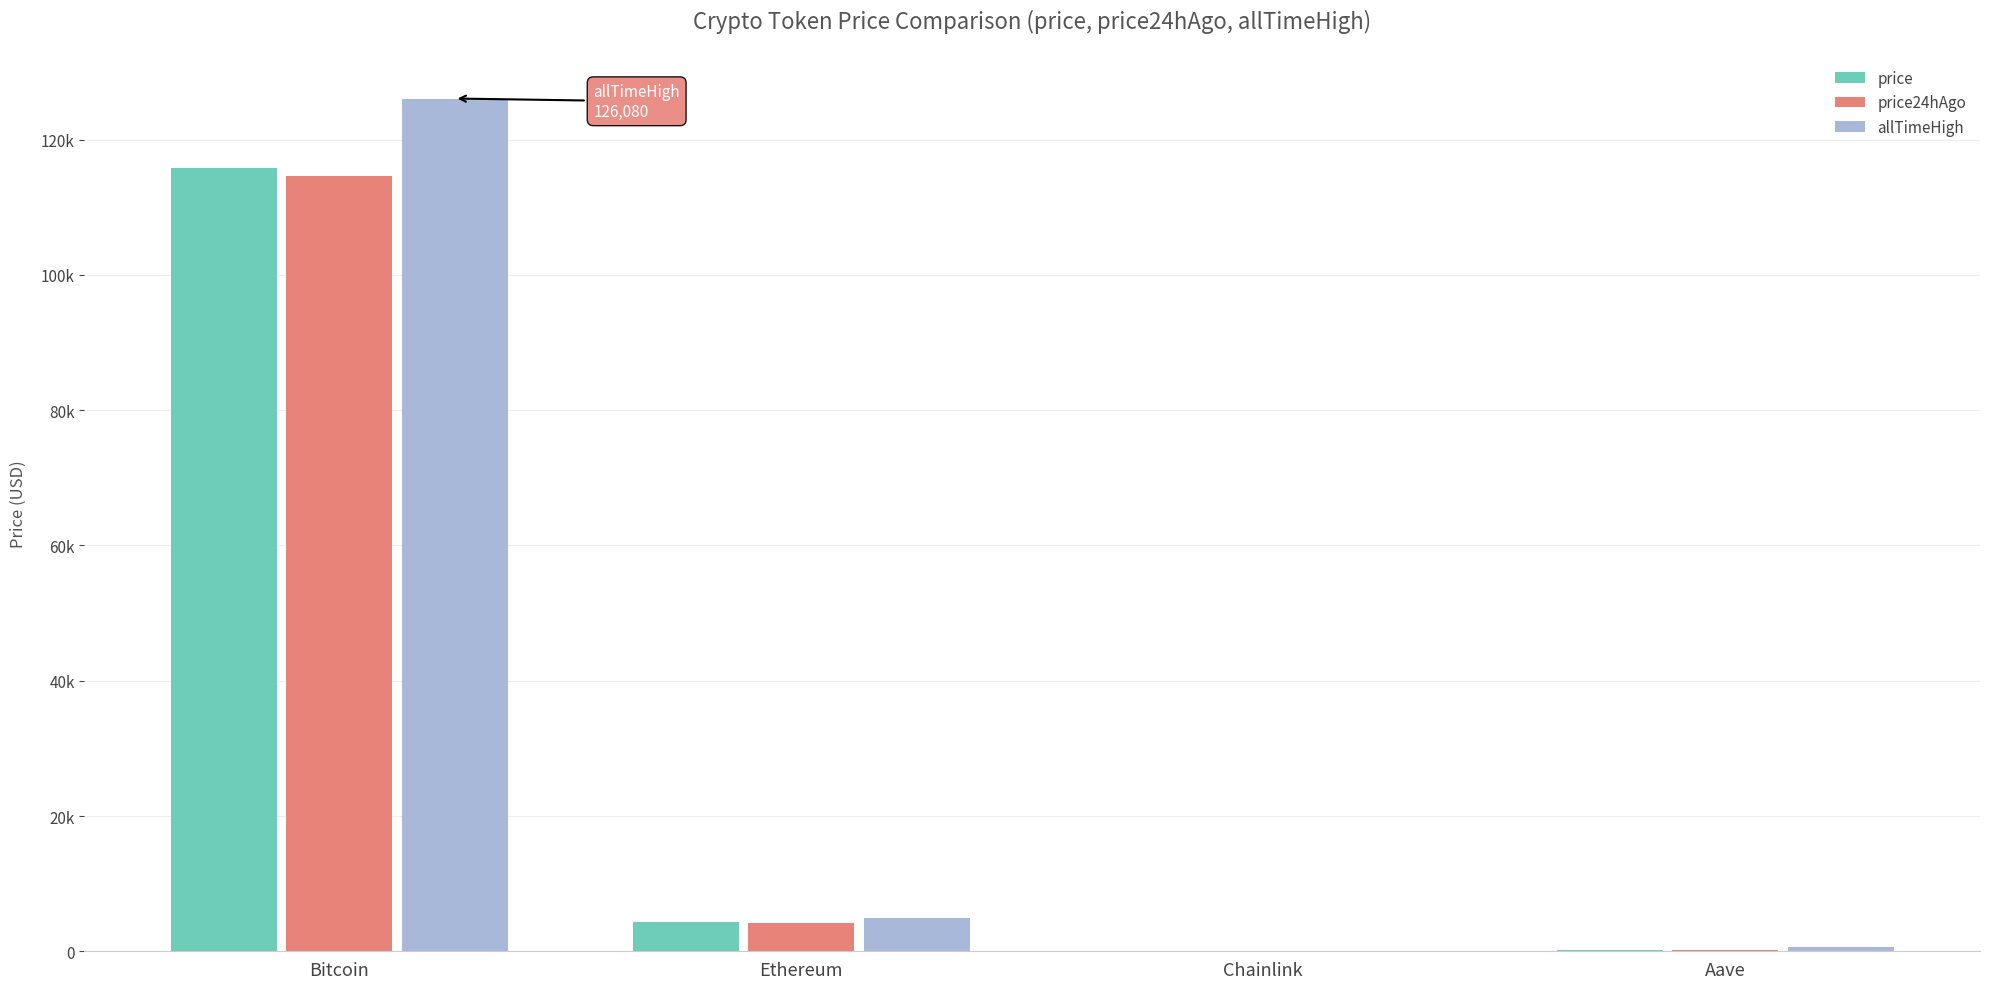

What are all the series names shown in the legend?

price, price24hAgo, allTimeHigh